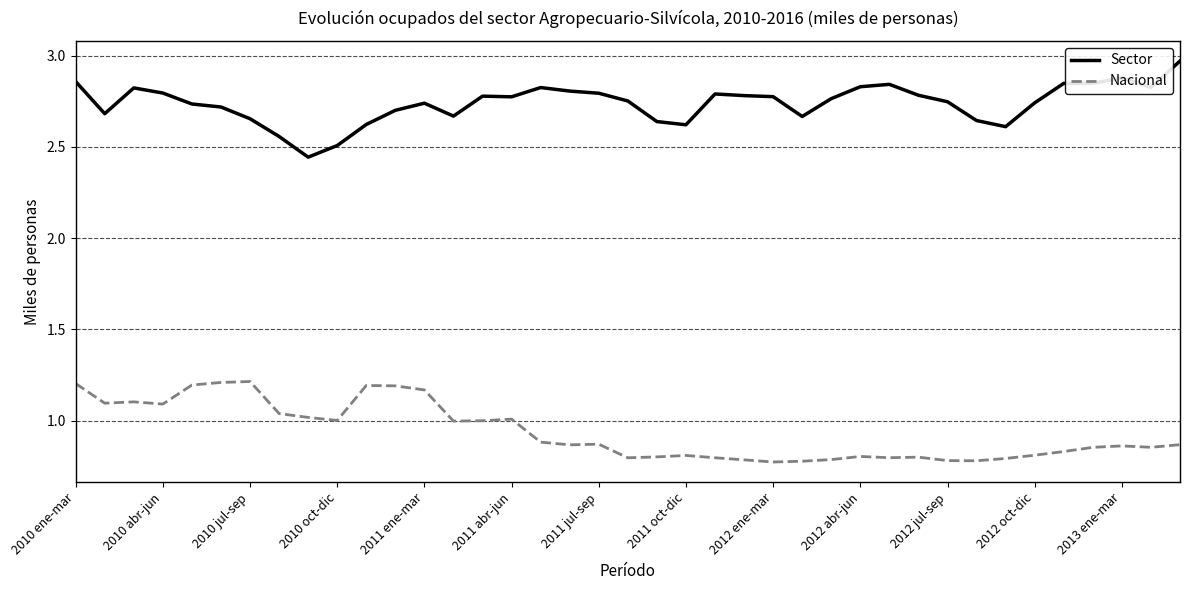

True or false: Nacional and Sector intersect in this chart.

False